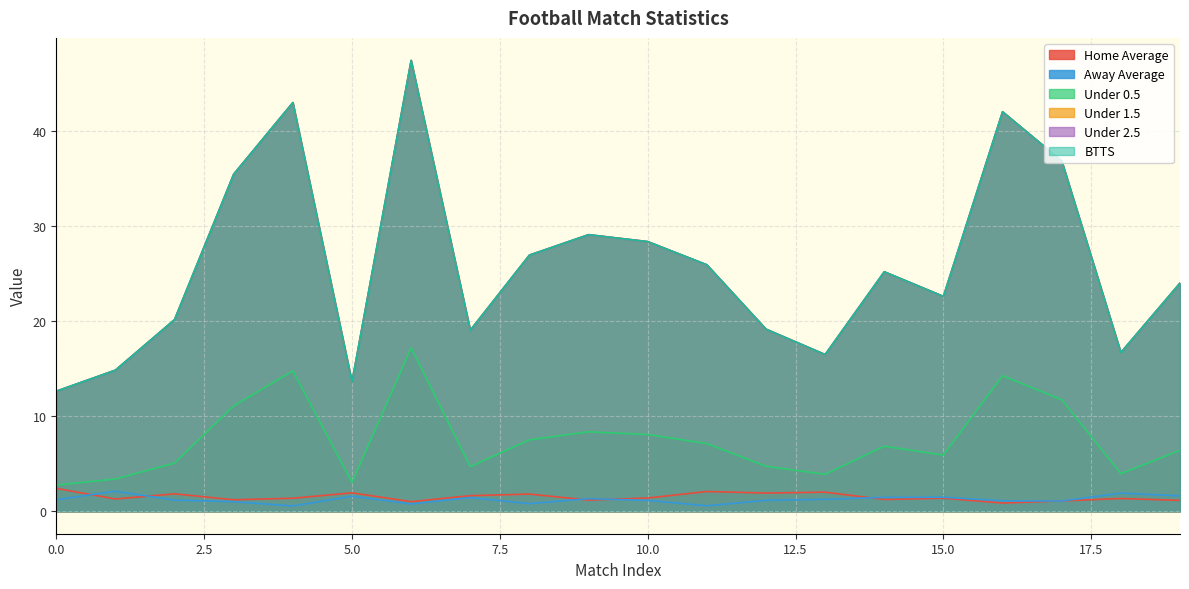

Reading right to left, what are all the values shown in this chart?

Home Average: 19=1.1	18=1.3	17=1.1	16=0.9	15=1.4	14=1.2	13=2.0	12=1.9	11=2.1	10=1.4	9=1.2	8=1.8	7=1.6	6=1.0	5=1.9	4=1.4	3=1.2	2=1.8	1=1.3	0=2.4
Away Average: 19=1.6	18=1.9	17=1.1	16=1.1	15=1.5	14=1.5	13=1.2	12=1.1	11=0.6	10=1.1	9=1.3	8=0.8	7=1.4	6=0.8	5=1.6	4=0.6	3=1.0	2=1.2	1=2.1	0=1.2
Under 0.5: 19=6.4	18=3.9	17=11.7	16=14.3	15=5.9	14=6.8	13=3.9	12=4.7	11=7.1	10=8.1	9=8.4	8=7.5	7=4.7	6=17.2	5=3.0	4=14.8	3=11.1	2=5.1	1=3.4	0=2.7
Under 1.5: 19=24.0	18=16.7	17=36.9	16=42.0	15=22.6	14=25.2	13=16.5	12=19.2	11=25.9	10=28.4	9=29.1	8=26.9	7=19.0	6=47.4	5=13.6	4=43.0	3=35.5	2=20.2	1=14.8	0=12.6
Under 2.5: 19=24.0	18=16.7	17=36.9	16=42.0	15=22.6	14=25.2	13=16.5	12=19.2	11=25.9	10=28.4	9=29.1	8=26.9	7=19.0	6=47.4	5=13.6	4=43.0	3=35.5	2=20.2	1=14.8	0=12.6
BTTS: 19=24.0	18=16.7	17=36.9	16=42.0	15=22.6	14=25.2	13=16.5	12=19.2	11=25.9	10=28.4	9=29.1	8=26.9	7=19.0	6=47.4	5=13.6	4=43.0	3=35.5	2=20.2	1=14.8	0=12.6